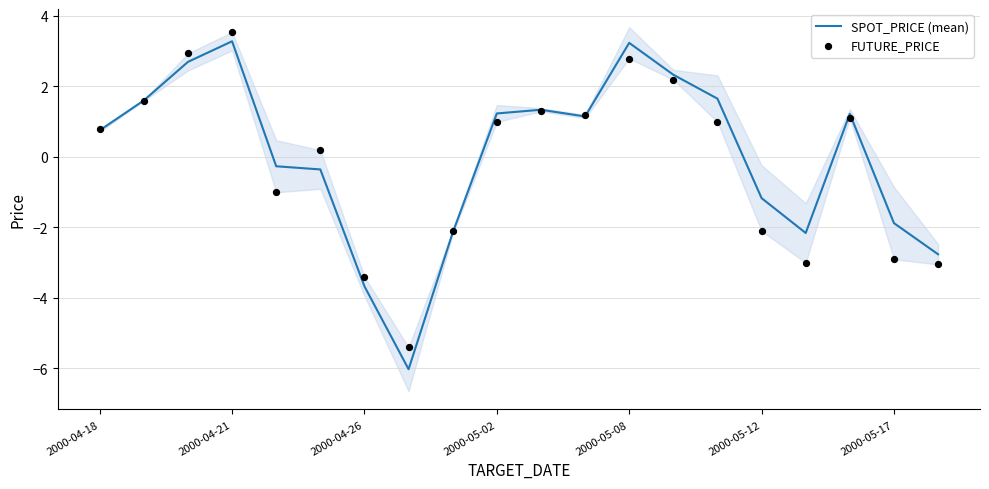

Which series reaches the maximum Y coordinate?

FUTURE_PRICE